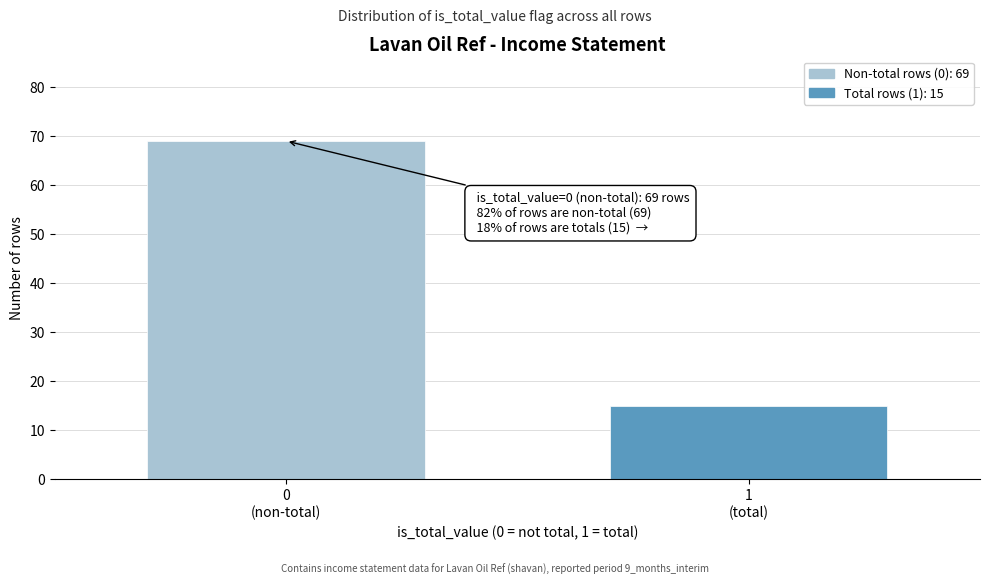

Reading right to left, what are all the values shown in this chart?

15	69